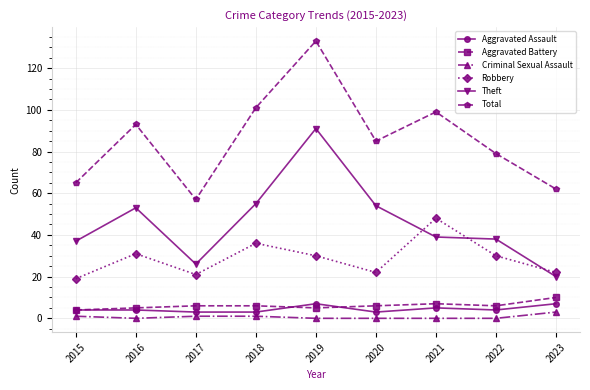

What is the difference between the highest and lowest values at 2022?

79